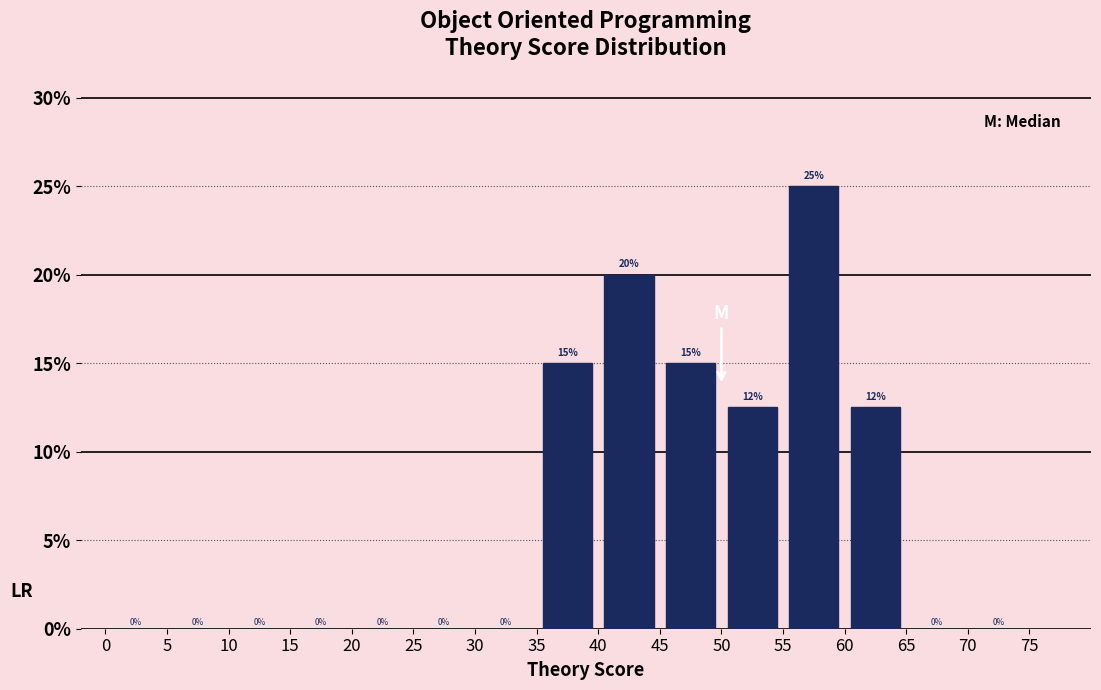

Over which range of the x-axis is the bar tallest?

55 to 60